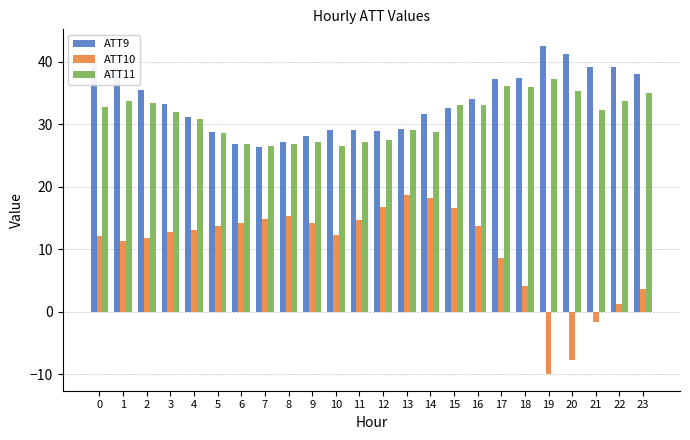

What is the value of the ATT10 bar at the 17th from the left?

13.7